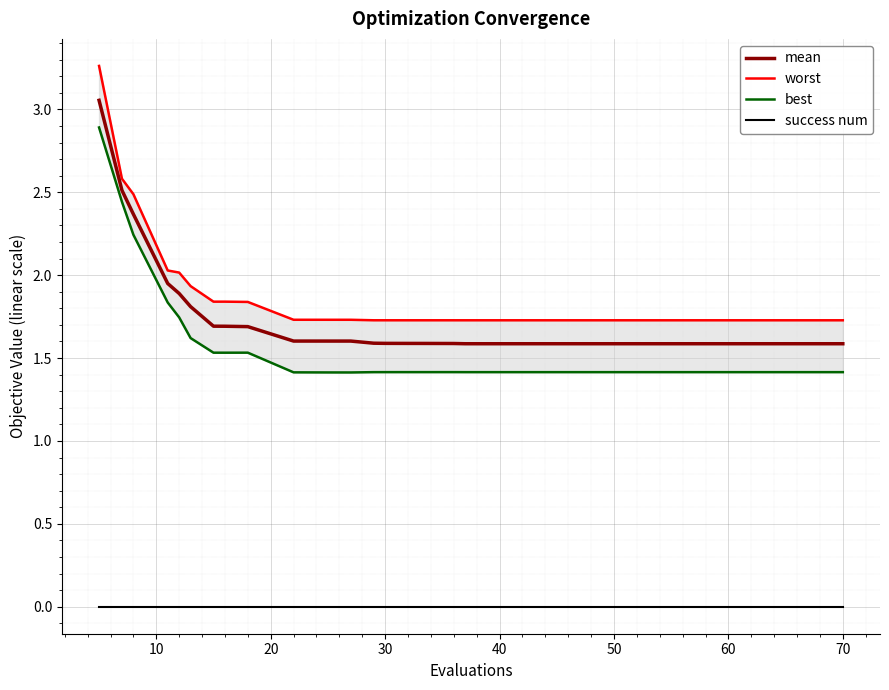

True or false: success num and mean intersect in this chart.

False